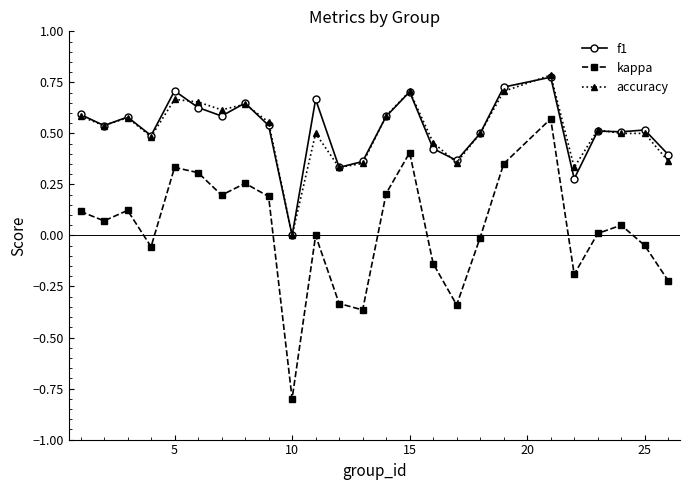

True or false: f1 has more than 2 points higher than both neighbors.

True